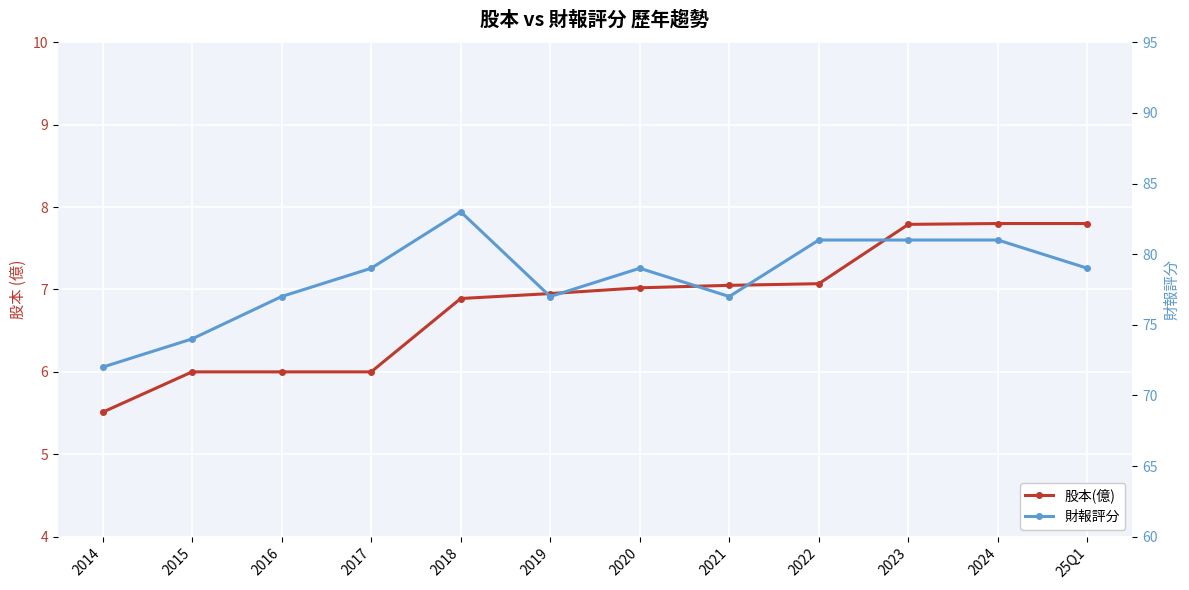

What is the label of the 9th point from the left?

2022